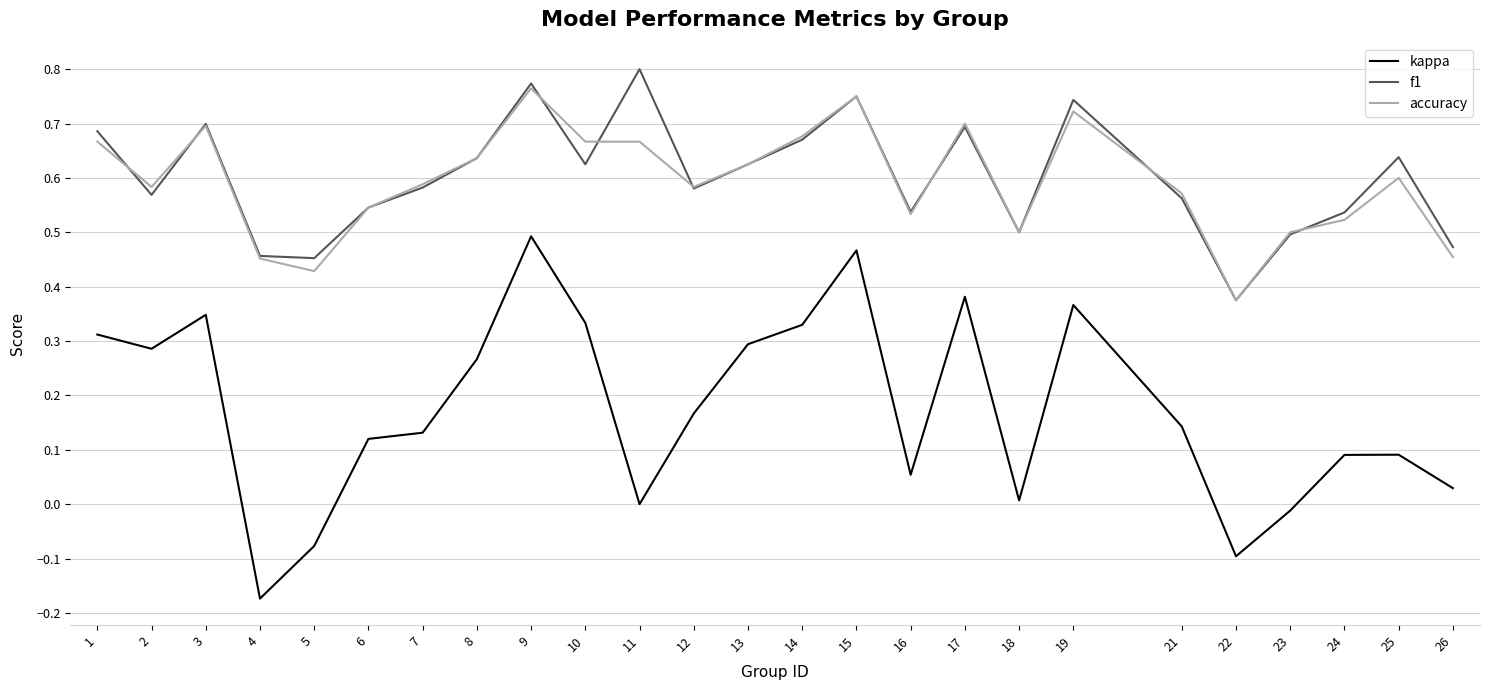

Is this an area chart (filled region under the line)?

No